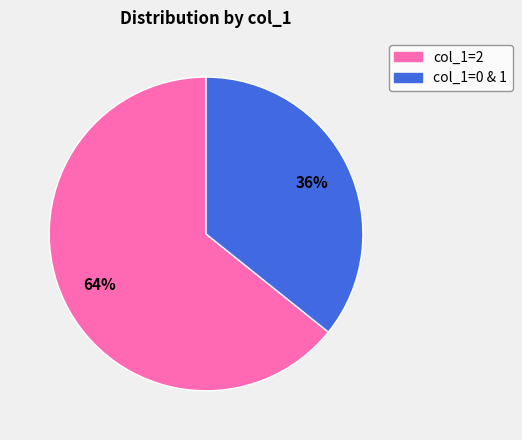

To the nearest percent, what is the average slice percentage?

50%